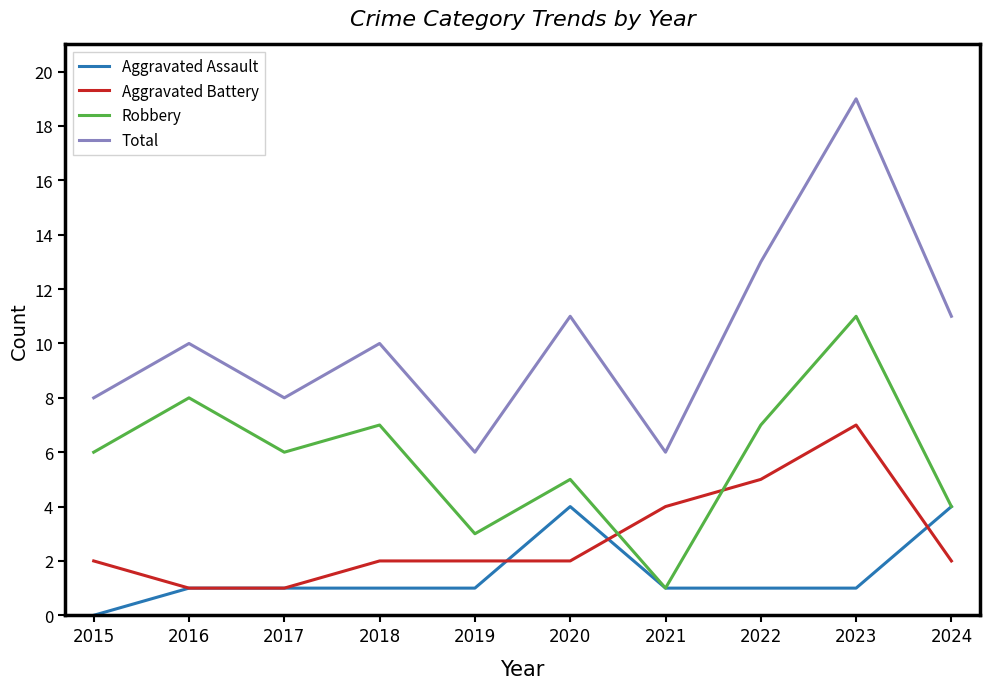

True or false: Aggravated Battery has a value of 2 at 2015.

True